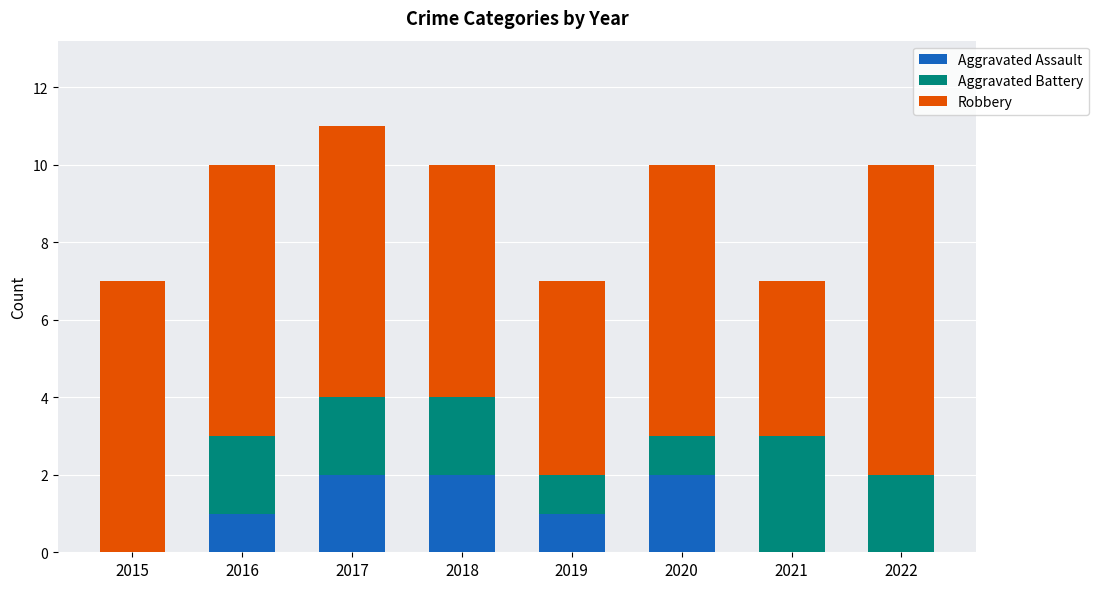

Is it true that Aggravated Assault equals 1 at 2016?

True